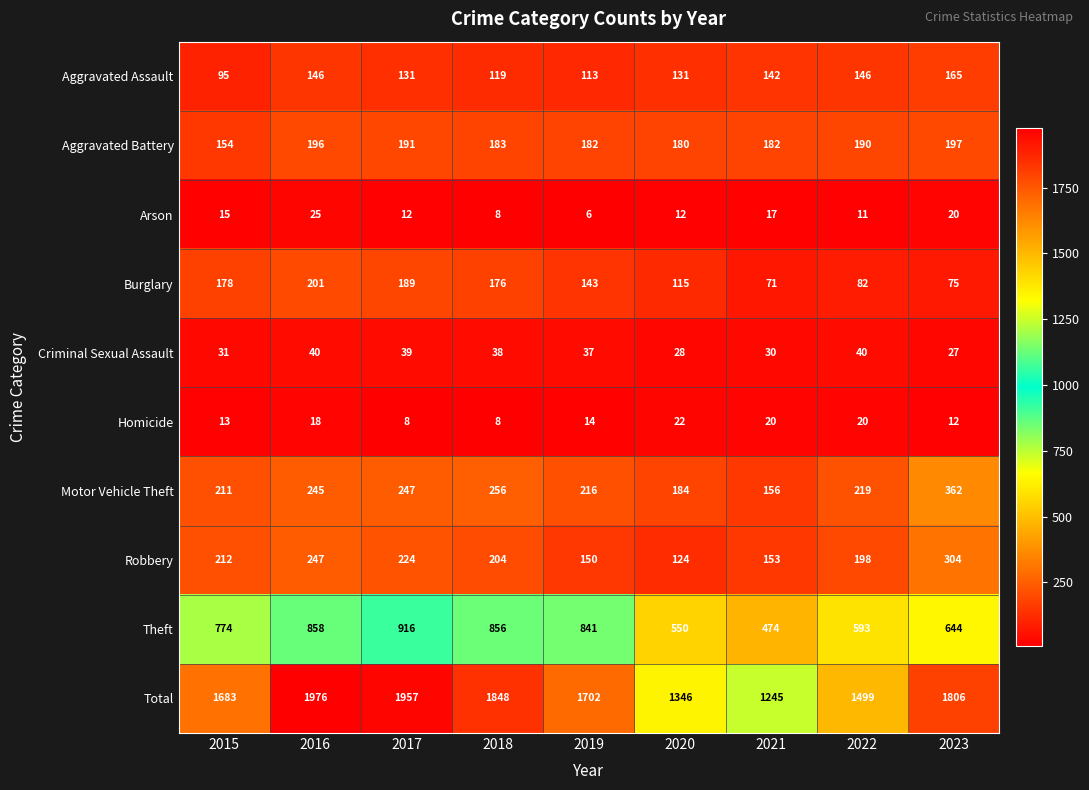

Count the number of data series in this chart.

10